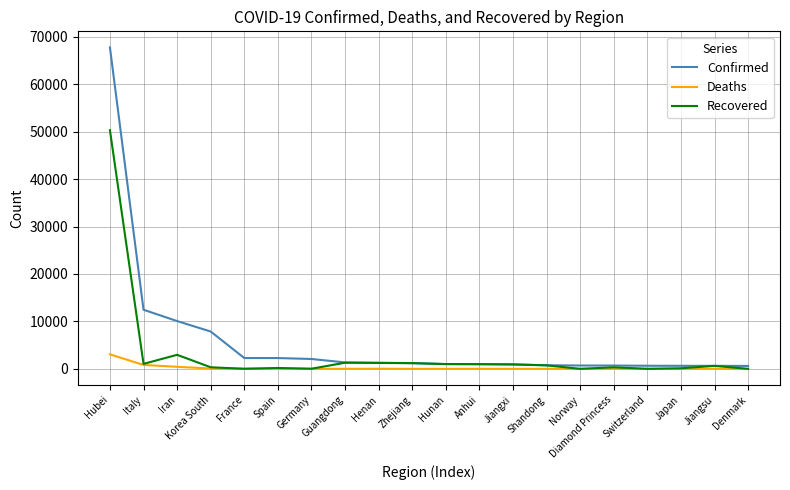

At which category is the sum across all series the highest?

Hubei